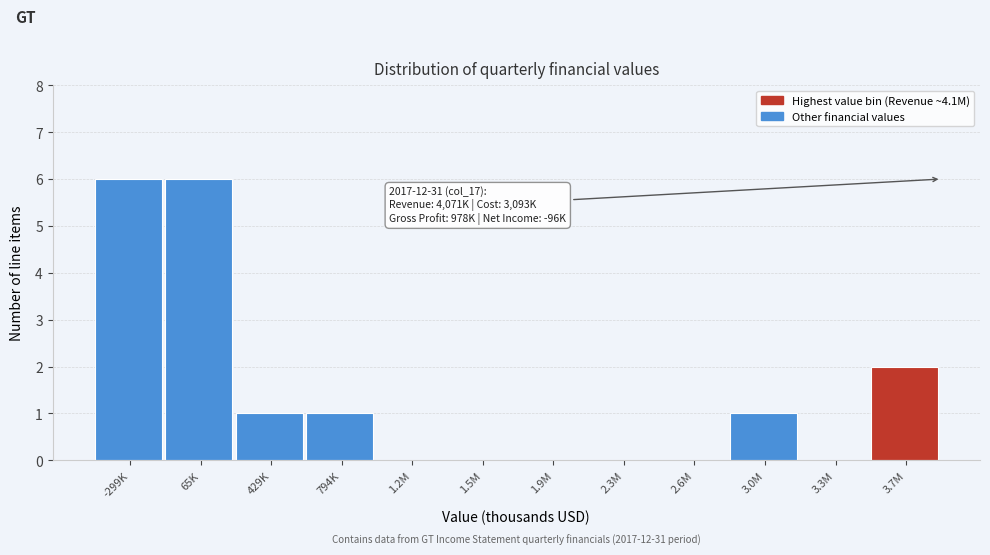

Reading left to right, what are all the values shown in this chart?

-299K=6	65K=6	429K=1	794K=1	1.2M=0	1.5M=0	1.9M=0	2.3M=0	2.6M=0	3.0M=1	3.3M=0	3.7M=2